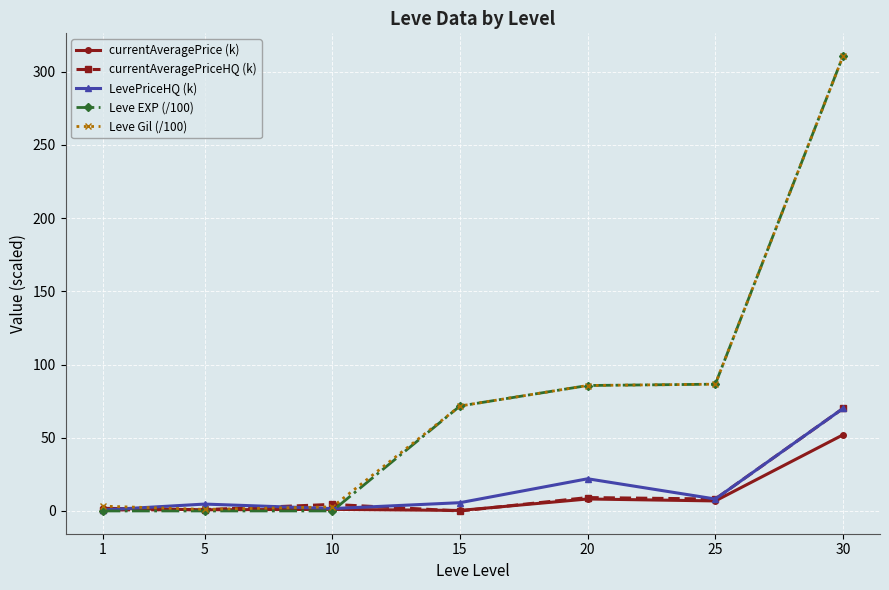

After their last crossing, which series has the higher values: currentAveragePriceHQ (k) or Leve Gil (/100)?

Leve Gil (/100)